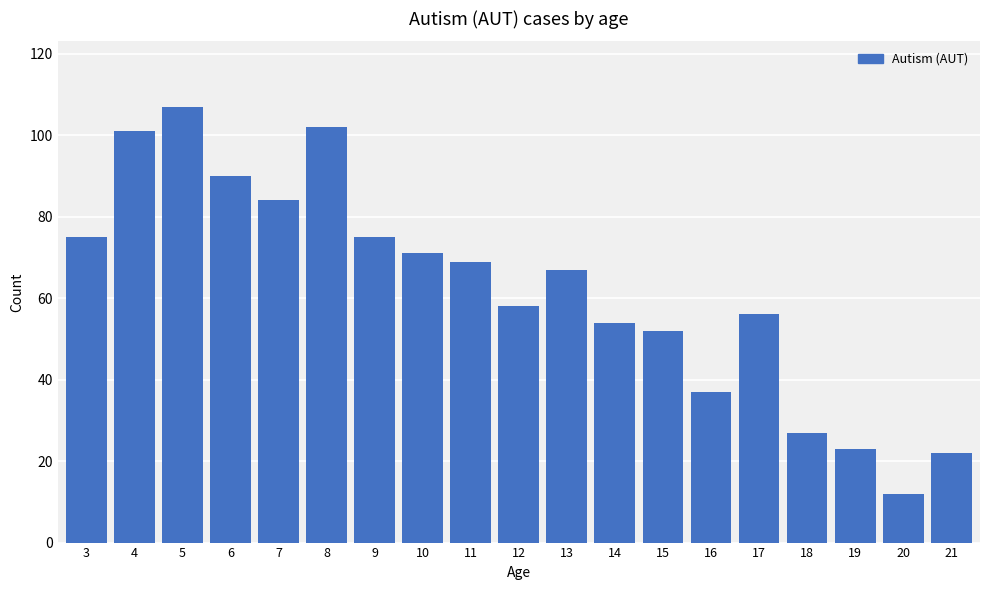

Which category has the highest value across all series?

5